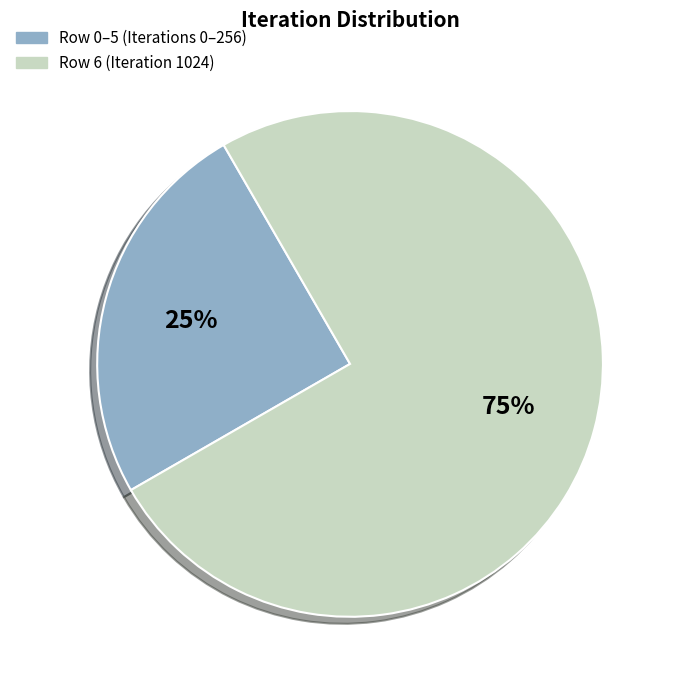

To the nearest percent, what is the average slice percentage?

50%